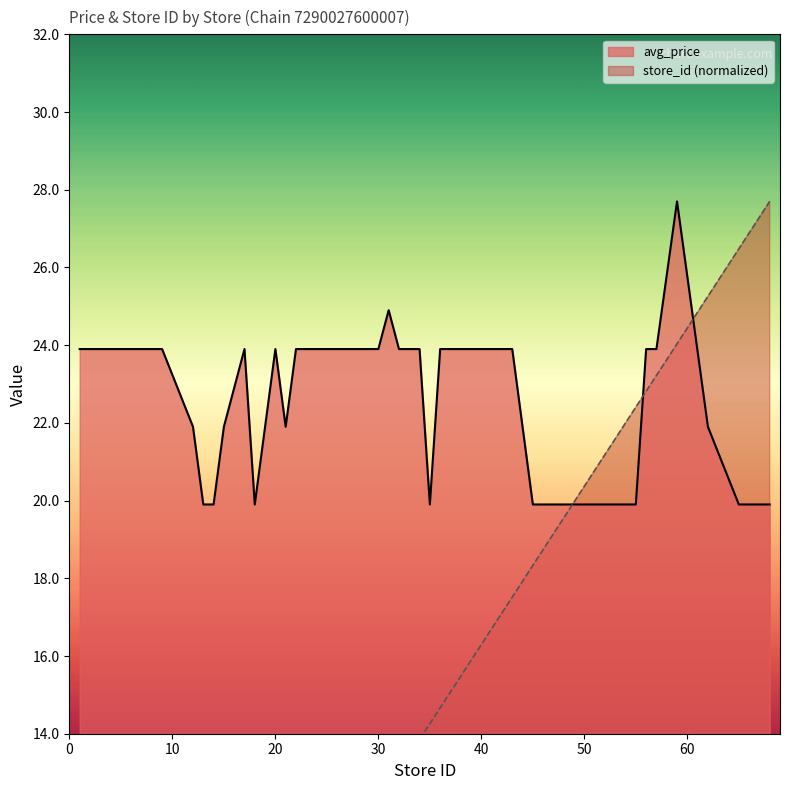

Does the chart have visible grid lines?

No